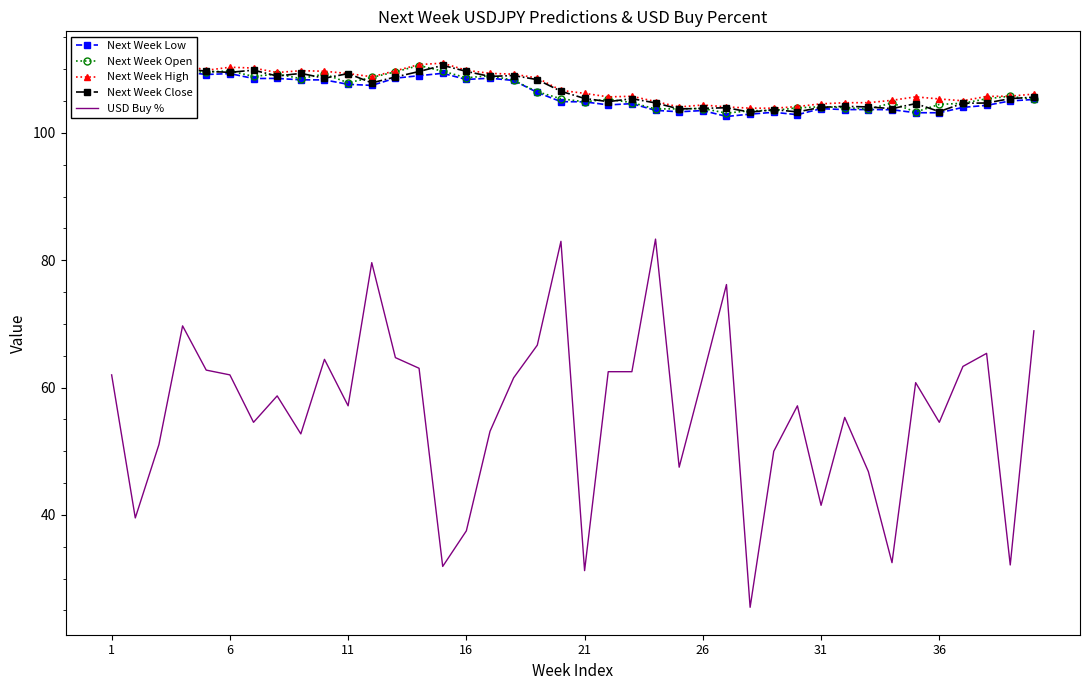

What is the highest value of the USD Buy % series?

83.3